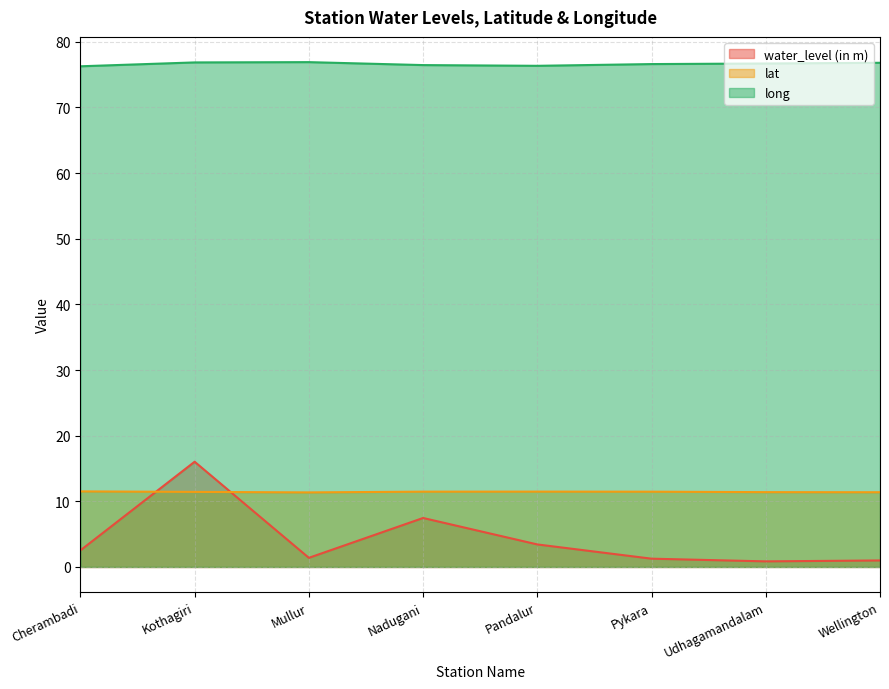

In lat, how many points are lower than both neighbors (excluding endpoints)?

1